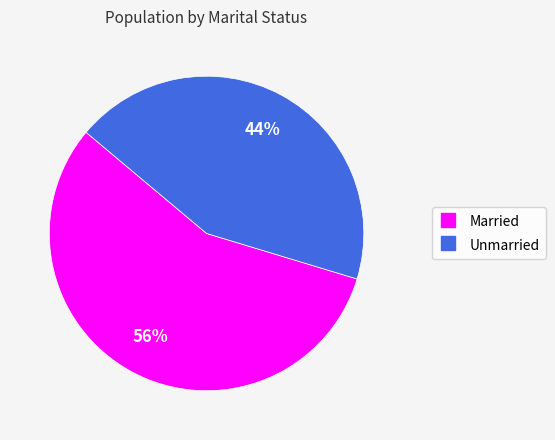

Rank the categories by value from lowest to highest.

Unmarried, Married